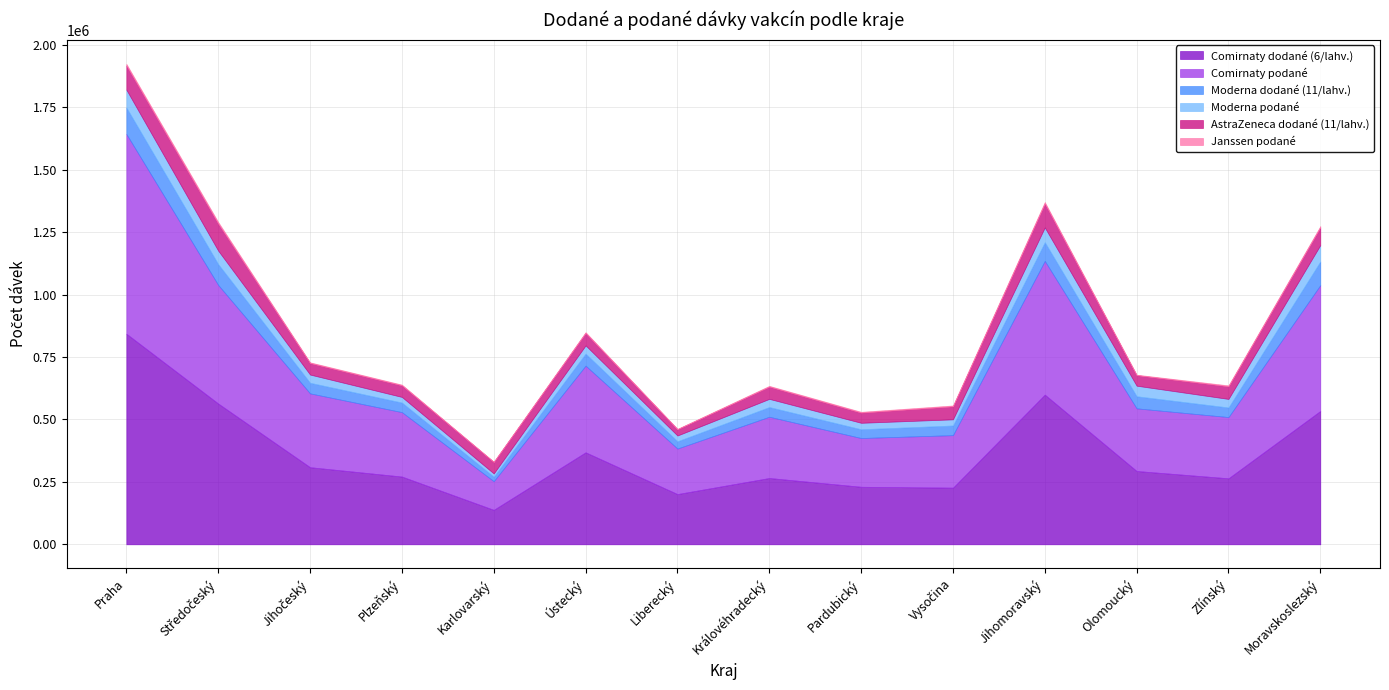

What is the smallest value displayed?

599